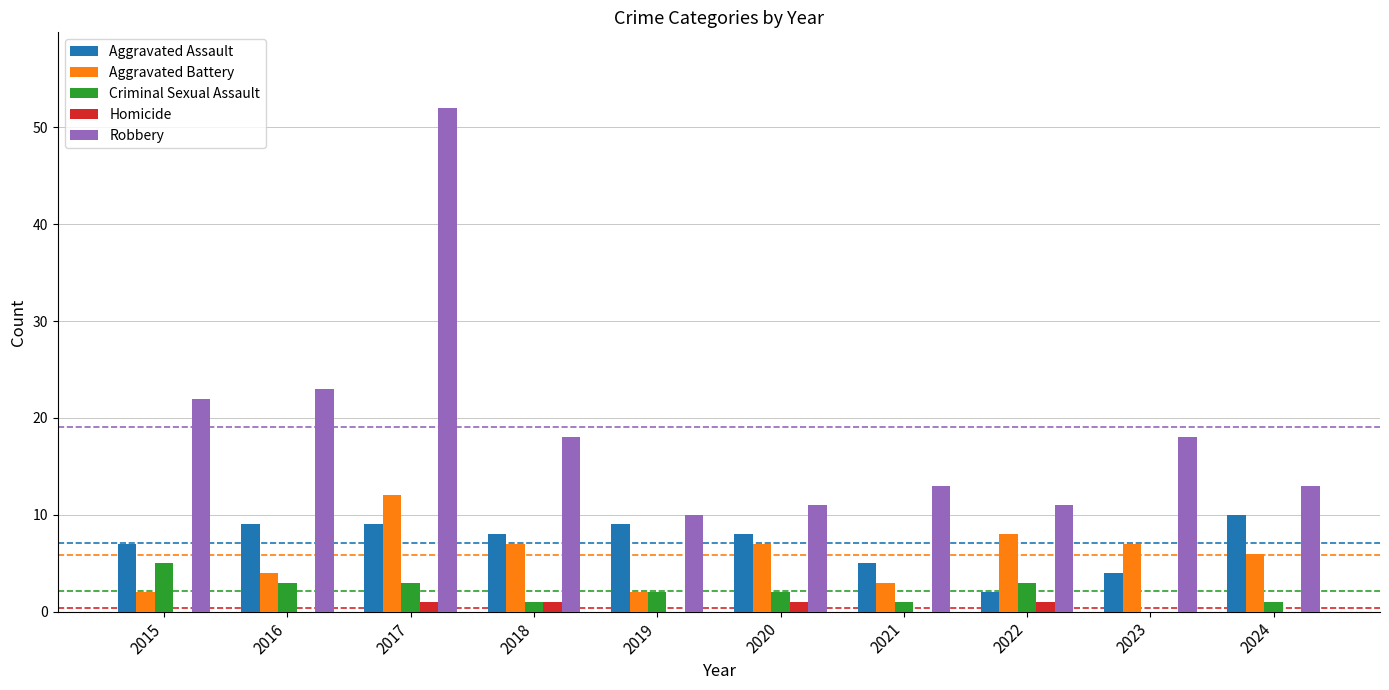

What is the total value across all series at 2023?

29